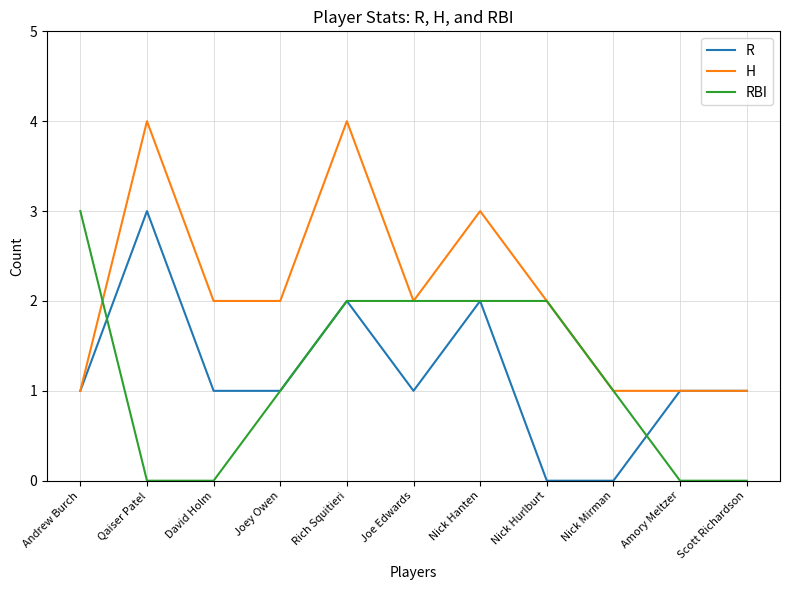

True or false: H has a value of 2 at Joey Owen.

True